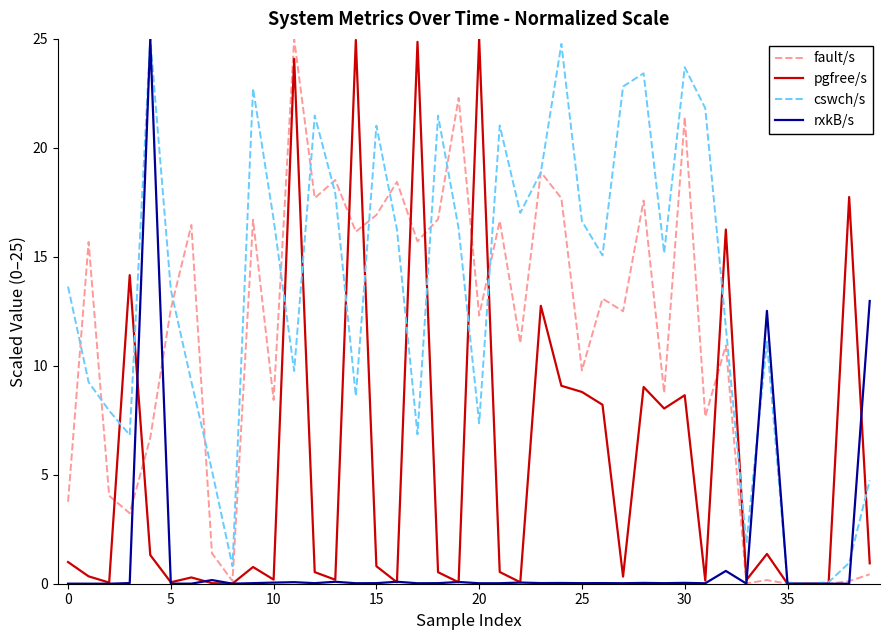

Is this an area chart (filled region under the line)?

No